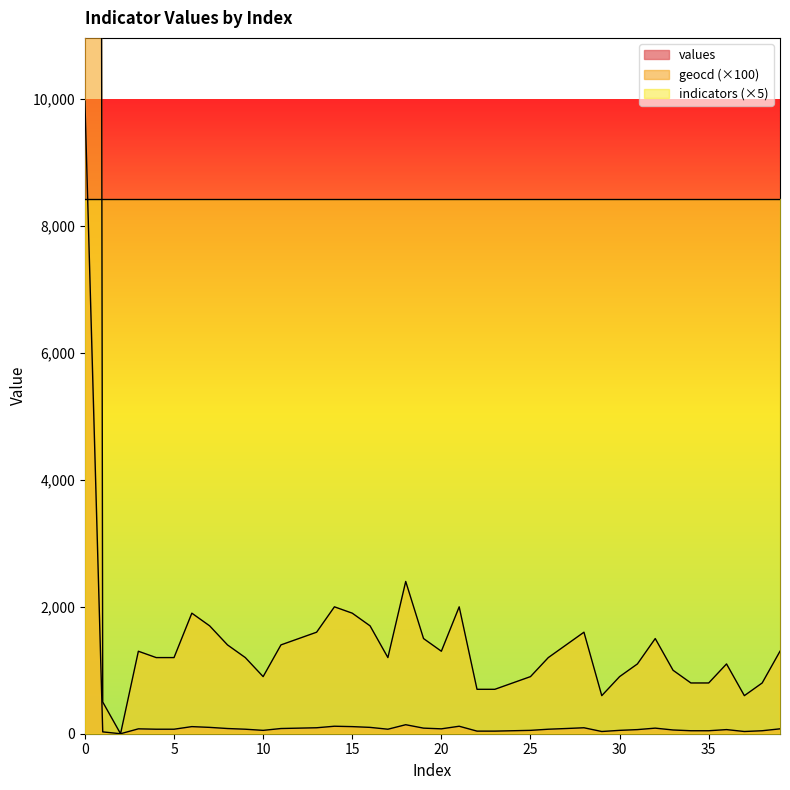

What is the difference between the maximum and minimum values in the geocd series?

168200